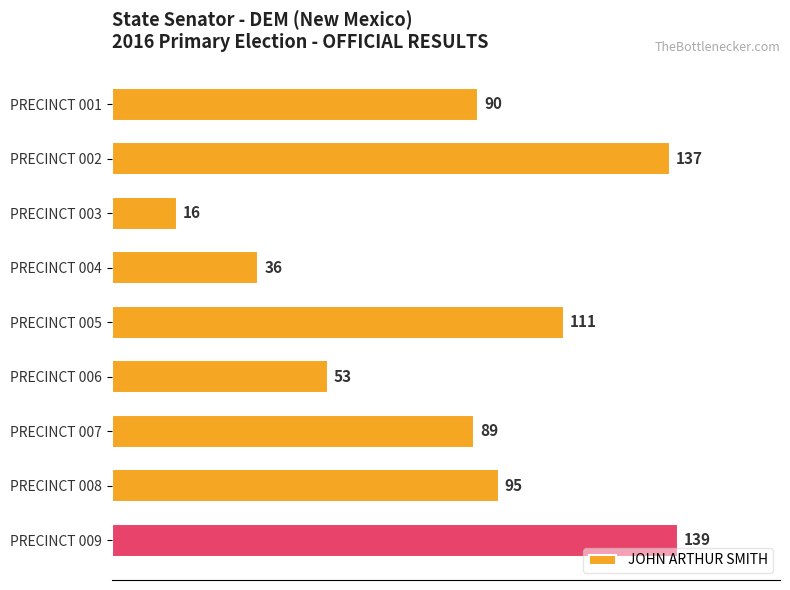

How many data points are less than 90?

4